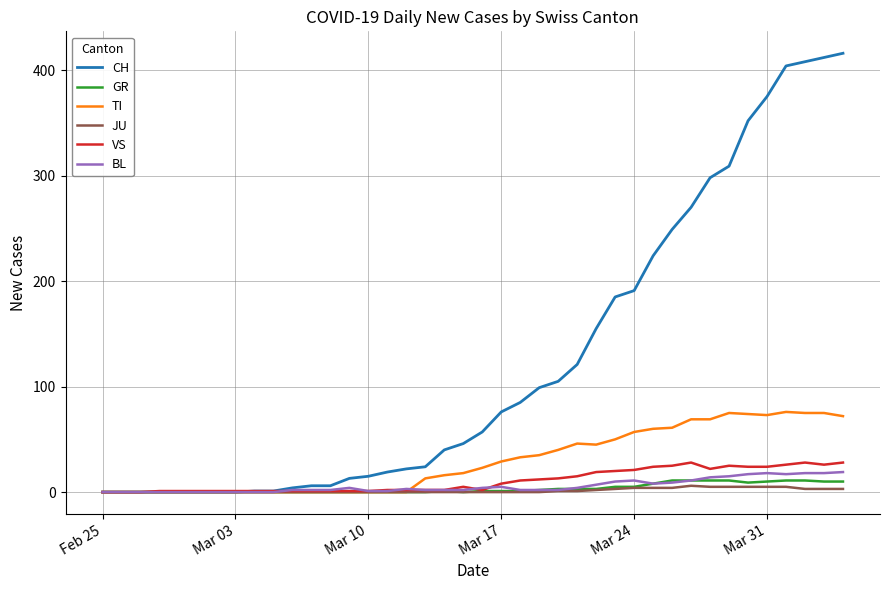

How many JU values are between 0 and 3?

31